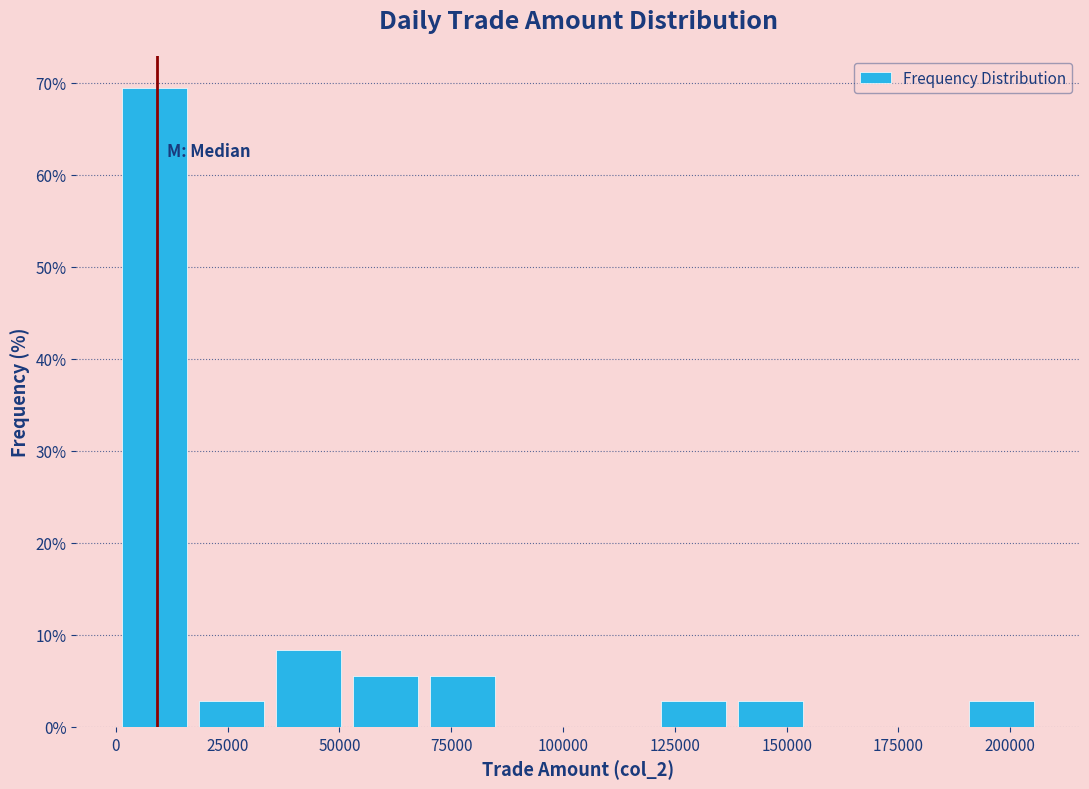

Read against the x-axis, roughly where is the centre of the tallest bar?

10000